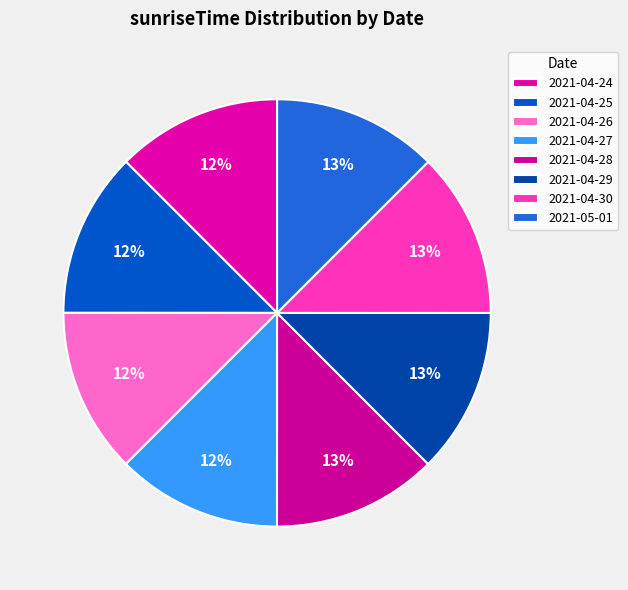

What is the change in value from 2021-04-27 to 2021-04-30?

+259020